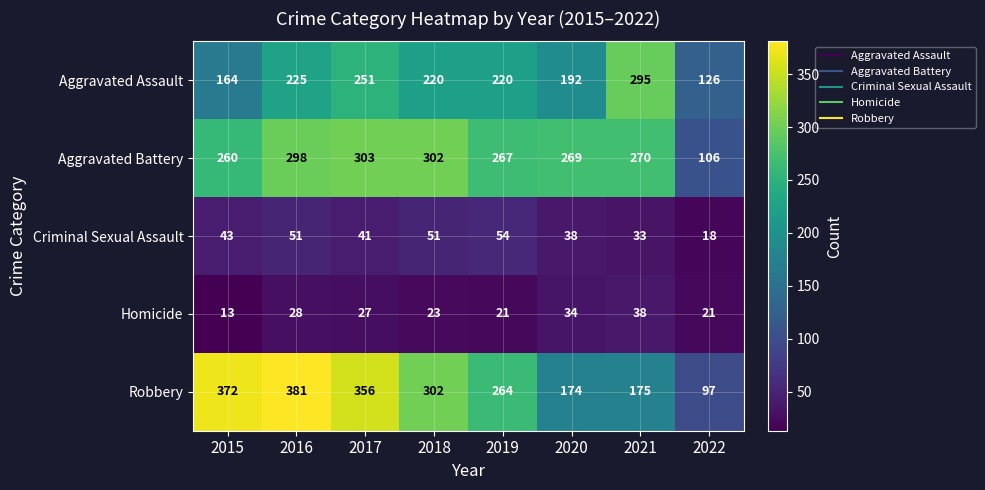

What is the difference between the maximum and minimum values in the Criminal Sexual Assault series?

36